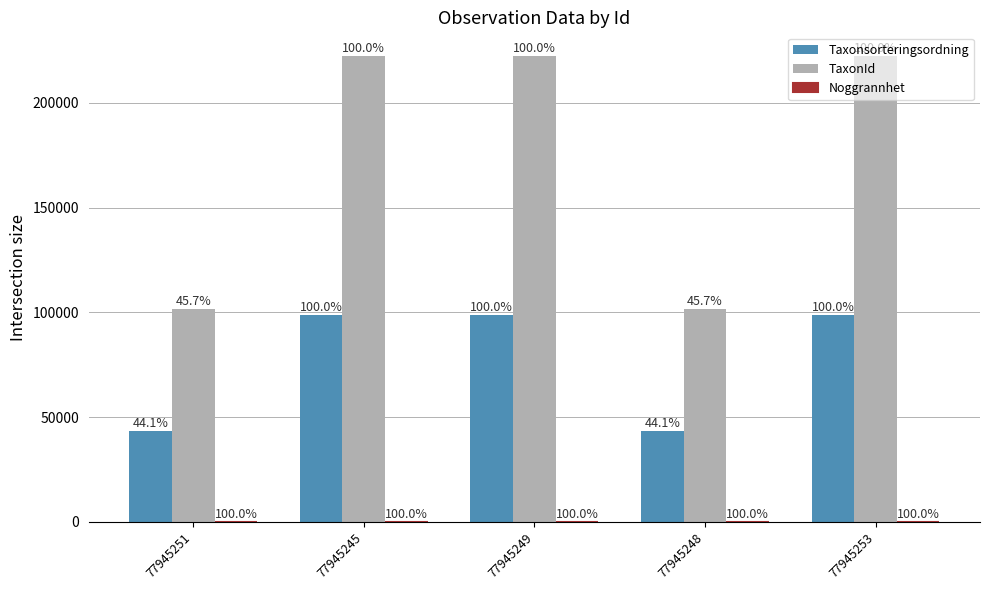

Rank the series at 77945245 from highest to lowest value.

TaxonId, Taxonsorteringsordning, Noggrannhet